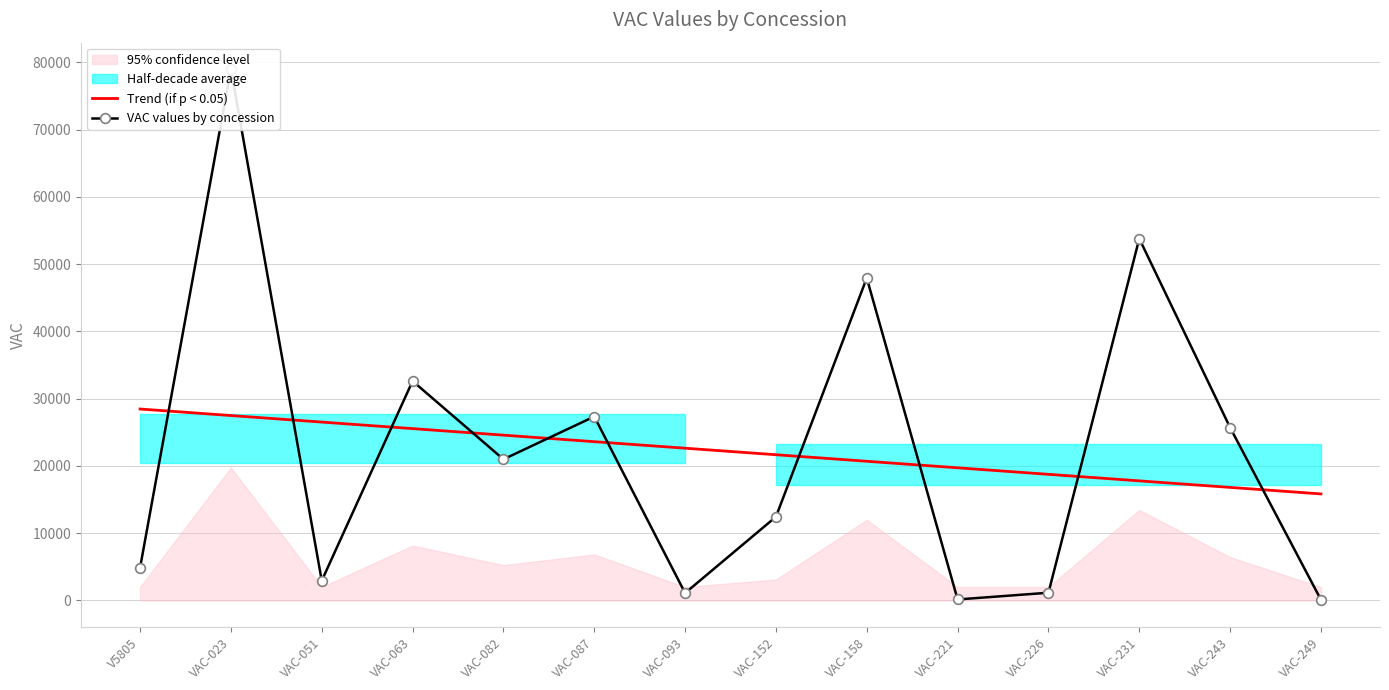

Reading left to right, what are all the values shown in this chart?

Trend (if p < 0.05): V5805=28461.7	VAC-023=27490.5	VAC-051=26519.2	VAC-063=25547.9	VAC-082=24576.7	VAC-087=23605.4	VAC-093=22634.1	VAC-152=21662.9	VAC-158=20691.6	VAC-221=19720.3	VAC-226=18749.1	VAC-231=17777.8	VAC-243=16806.5	VAC-249=15835.3
VAC values by concession: V5805=4866.0	VAC-023=78993.0	VAC-051=2929.0	VAC-063=32620.0	VAC-082=20986.0	VAC-087=27341.0	VAC-093=1095.0	VAC-152=12435.0	VAC-158=47945.0	VAC-221=141.0	VAC-226=1143.0	VAC-231=53794.0	VAC-243=25701.0	VAC-249=90.0